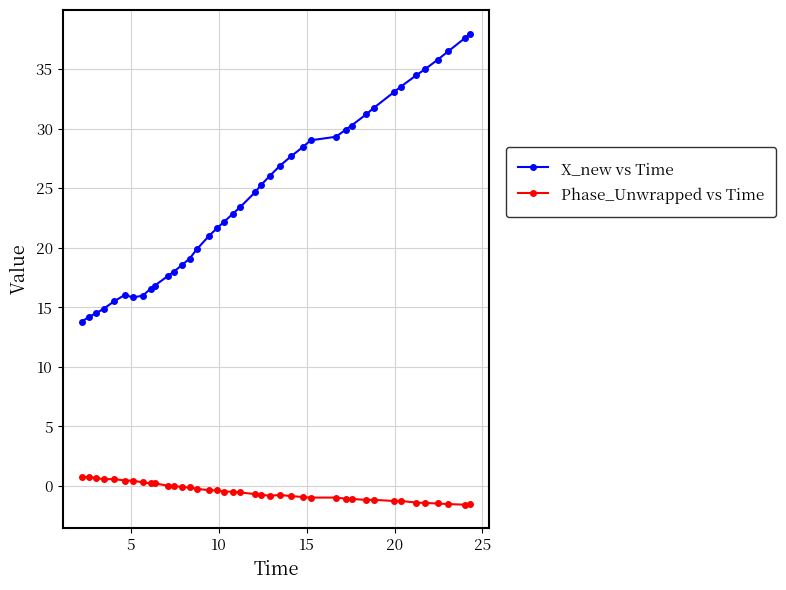

Which series has the largest total across all categories?

X_new vs Time